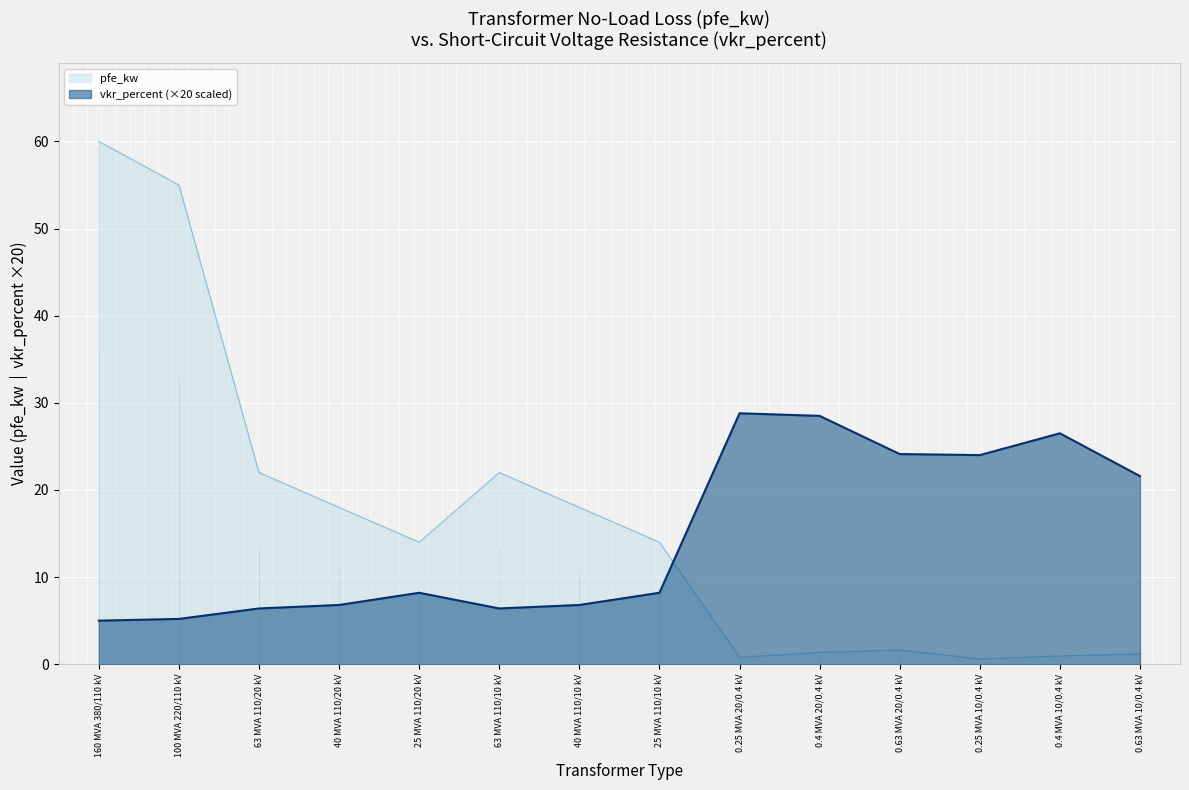

How many distinct data groups are displayed?

2